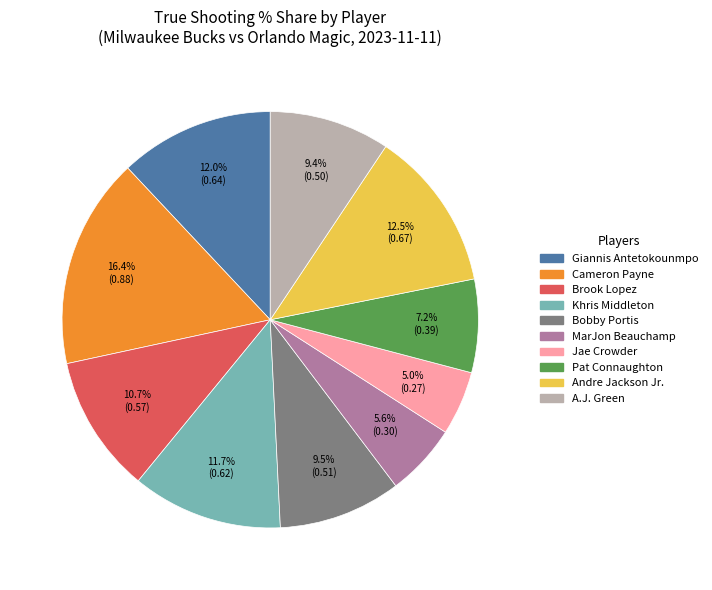

To the nearest percent, what is the combined percentage of MarJon Beauchamp and Brook Lopez?

16%